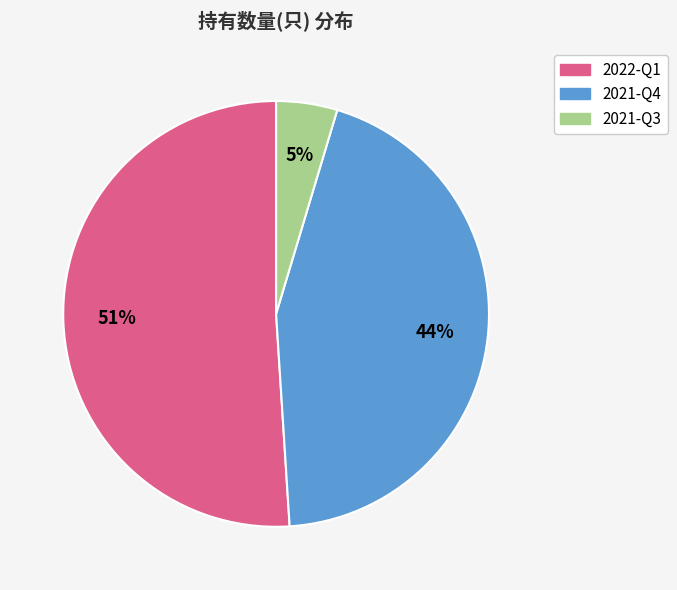

To the nearest percent, what is the difference between the largest and smallest slice percentages?

46%